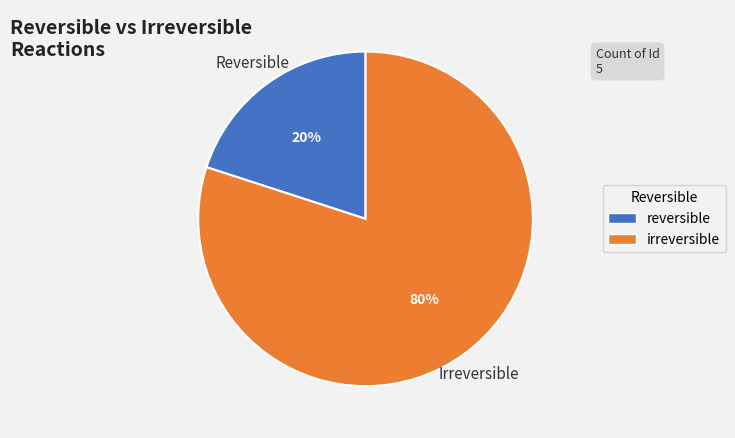

How many slices are in this pie chart?

2